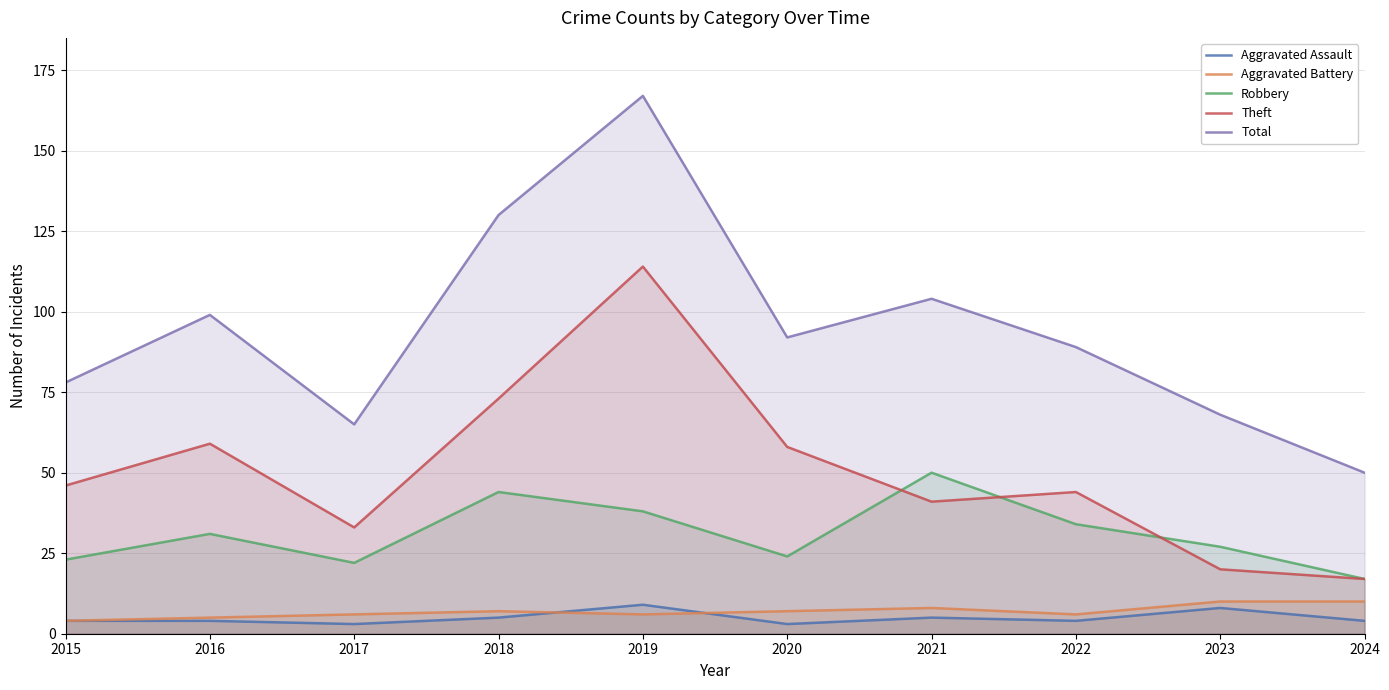

Reading left to right, extract all data points from this chart.

Aggravated Assault: 2015=4	2016=4	2017=3	2018=5	2019=9	2020=3	2021=5	2022=4	2023=8	2024=4
Aggravated Battery: 2015=4	2016=5	2017=6	2018=7	2019=6	2020=7	2021=8	2022=6	2023=10	2024=10
Robbery: 2015=23	2016=31	2017=22	2018=44	2019=38	2020=24	2021=50	2022=34	2023=27	2024=17
Theft: 2015=46	2016=59	2017=33	2018=73	2019=114	2020=58	2021=41	2022=44	2023=20	2024=17
Total: 2015=78	2016=99	2017=65	2018=130	2019=167	2020=92	2021=104	2022=89	2023=68	2024=50